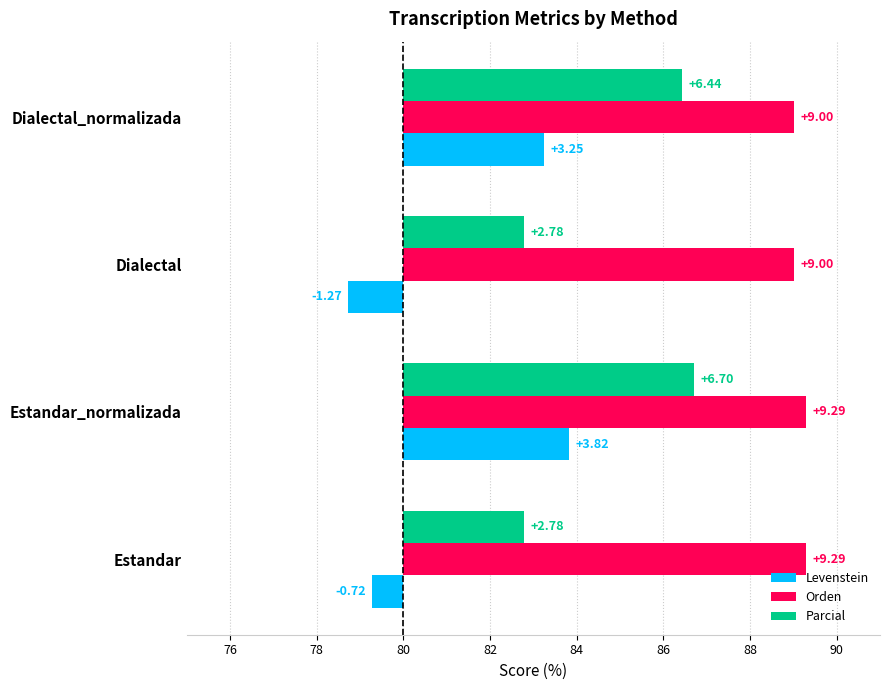

What is the greatest value displayed?

9.3